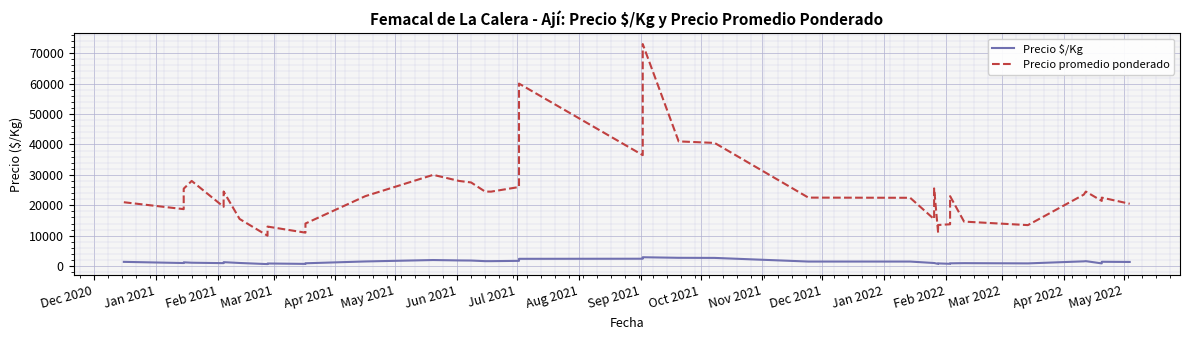

True or false: Precio promedio ponderado and Precio $/Kg cross at least once.

False